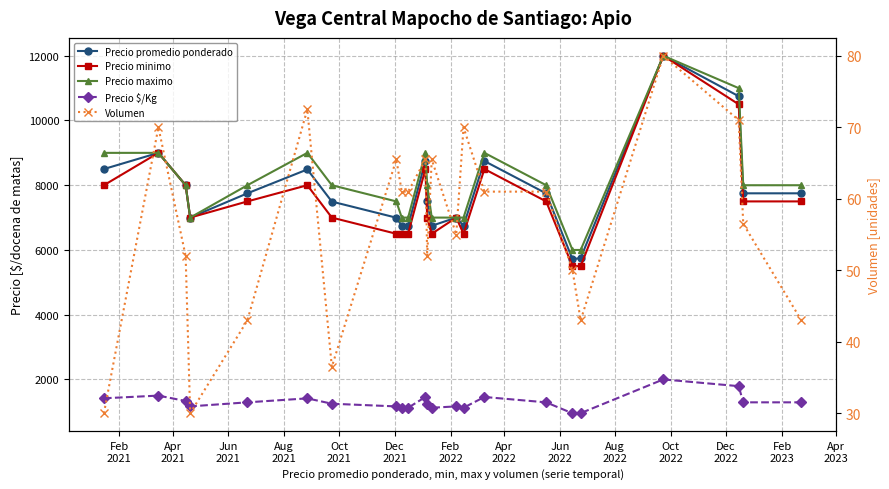

The value of Volumen at 22 is 26.2. True or false?

False